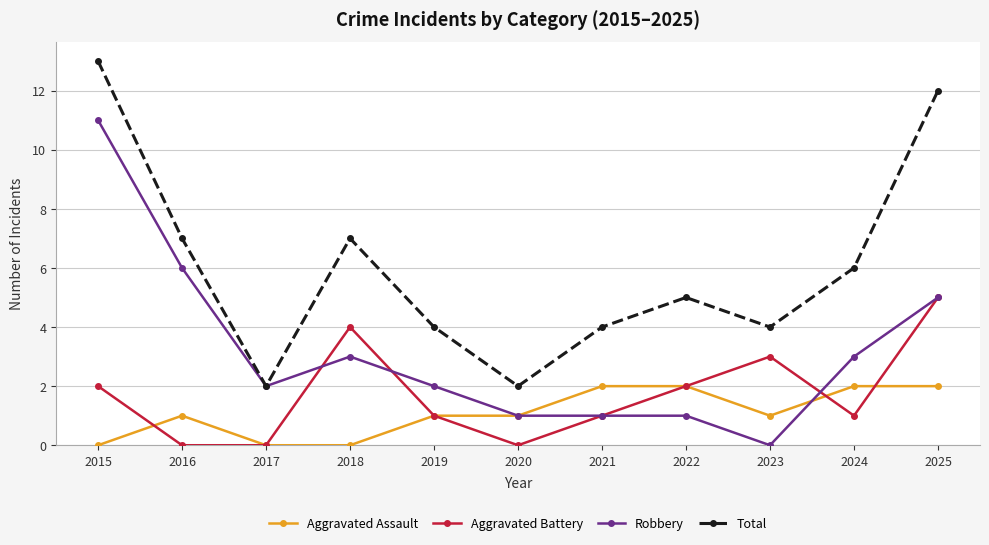

What is the sum of the Aggravated Assault values at 2015 and 2020?

1